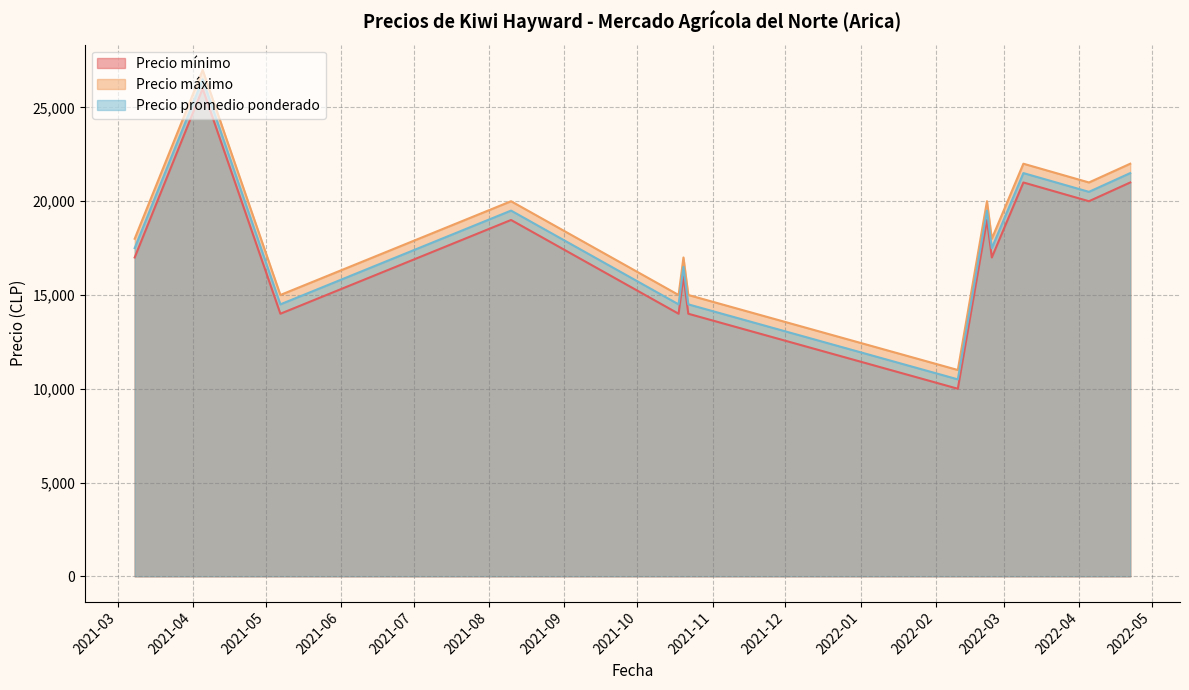

Reading right to left, what are all the values shown in this chart?

Precio mínimo: 2022-04-22=21000	2022-04-05=20000	2022-03-09=21000	2022-02-24=17000	2022-02-22=19000	2022-02-10=10000	2021-10-22=14000	2021-10-20=16000	2021-10-18=14000	2021-08-10=19000	2021-05-07=14000	2021-04-21=20000	2021-04-05=26000	2021-03-08=17000
Precio máximo: 2022-04-22=22000	2022-04-05=21000	2022-03-09=22000	2022-02-24=18000	2022-02-22=20000	2022-02-10=11000	2021-10-22=15000	2021-10-20=17000	2021-10-18=15000	2021-08-10=20000	2021-05-07=15000	2021-04-21=21000	2021-04-05=27000	2021-03-08=18000
Precio promedio ponderado: 2022-04-22=21500	2022-04-05=20500	2022-03-09=21500	2022-02-24=17500	2022-02-22=19500	2022-02-10=10500	2021-10-22=14500	2021-10-20=16500	2021-10-18=14500	2021-08-10=19500	2021-05-07=14500	2021-04-21=20500	2021-04-05=26500	2021-03-08=17500